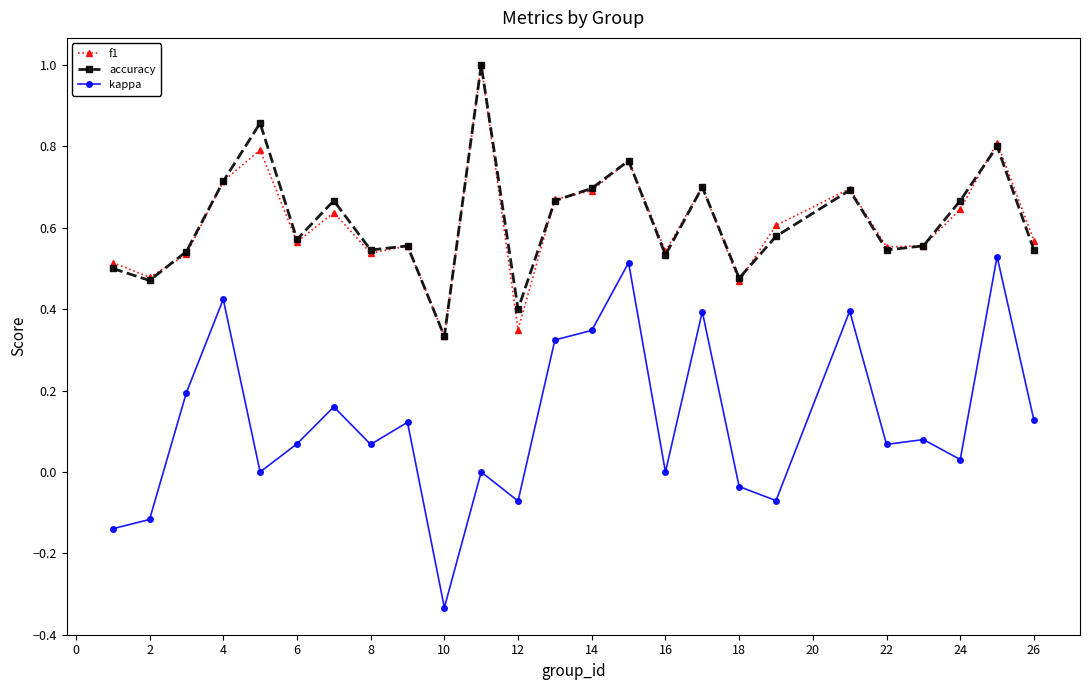

True or false: f1 has more than 2 interior local peaks.

True